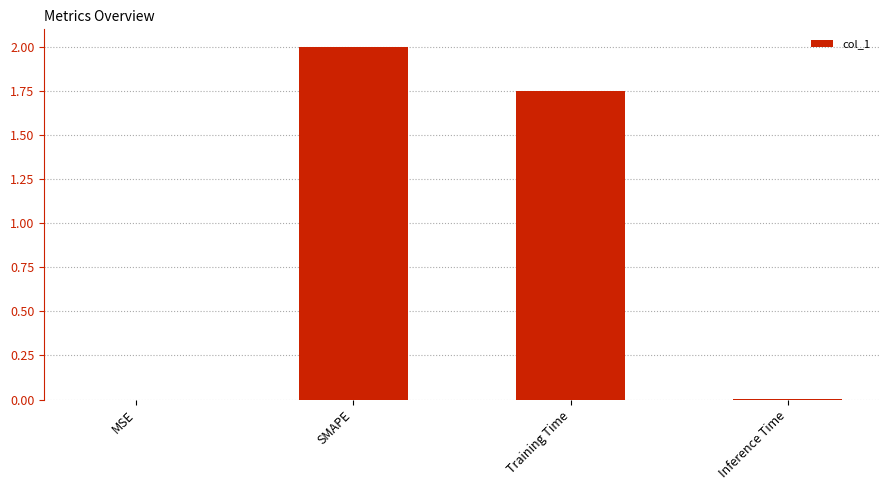

The value at SMAPE is 3.3. True or false?

False